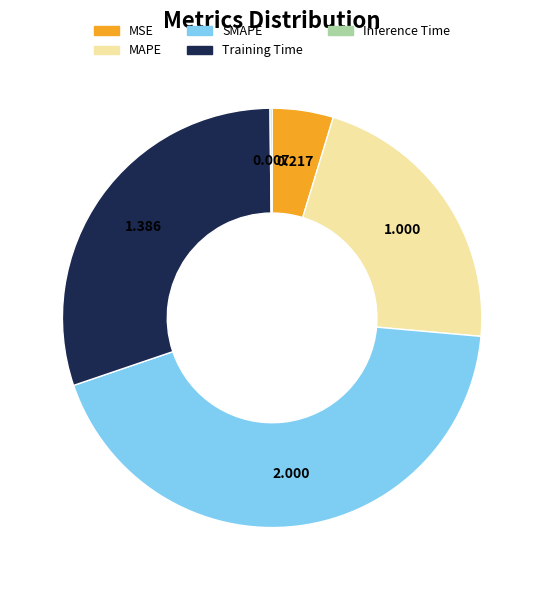

Which category has the biggest portion of the pie?

SMAPE